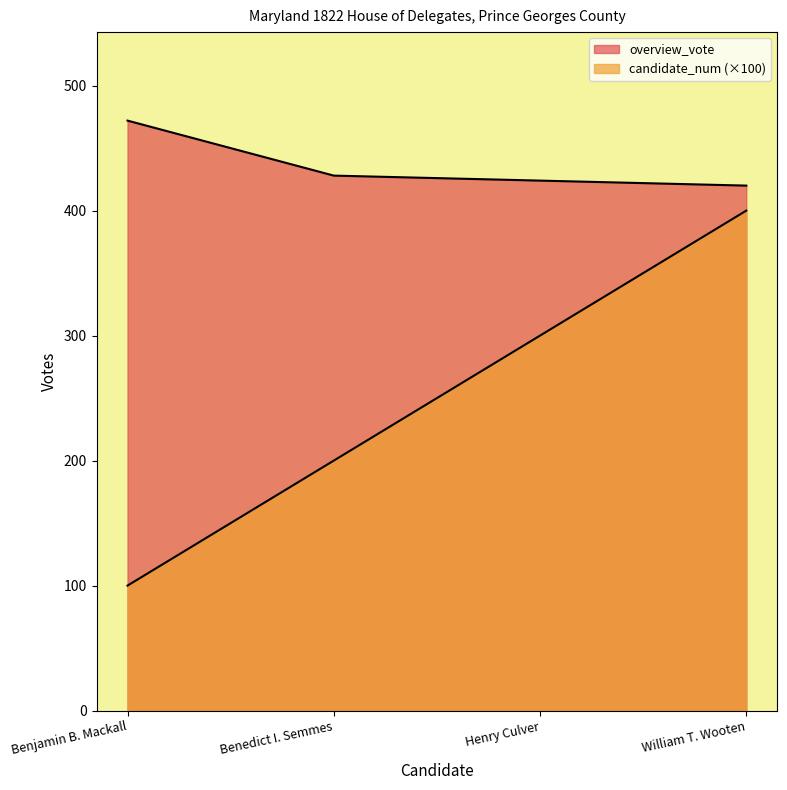

What position from the right is Benedict I. Semmes?

3